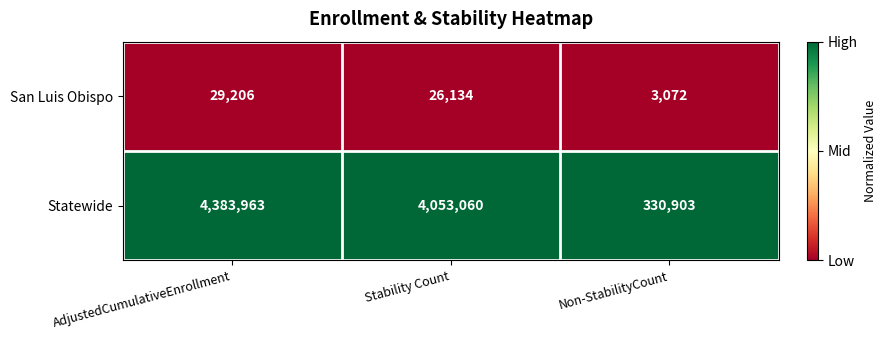

Reading left to right, list all the values displayed in this chart.

San Luis Obispo: AdjustedCumulativeEnrollment=29206	Stability Count=26134	Non-StabilityCount=3072
Statewide: AdjustedCumulativeEnrollment=4383963	Stability Count=4053060	Non-StabilityCount=330903